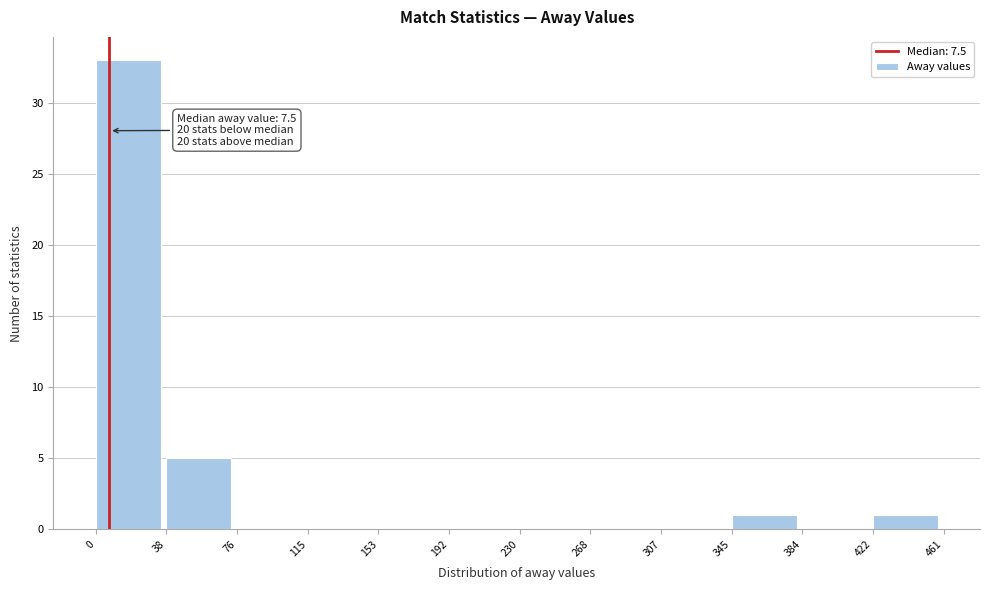

Over which range of the x-axis is the bar tallest?

0 to 38